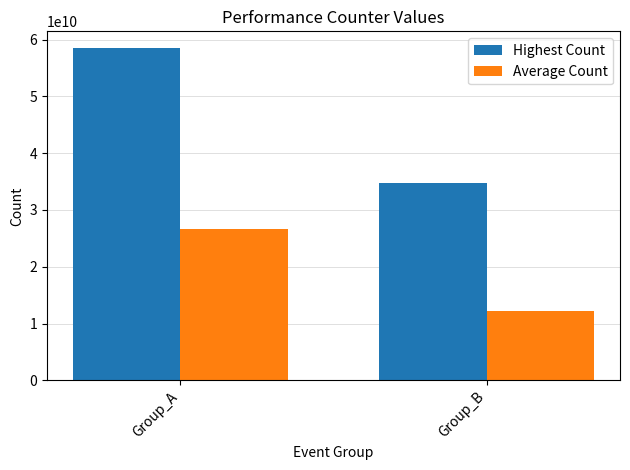

Rank the series by their average value, from lowest to highest.

Average Count, Highest Count